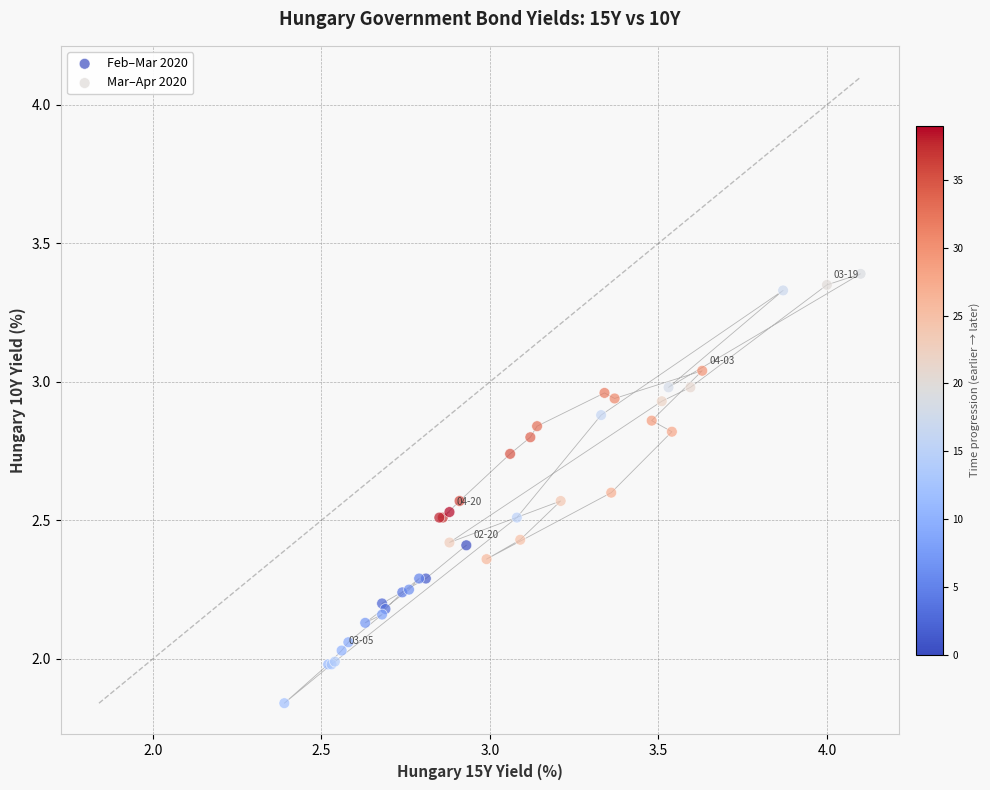

What are all the series names shown in the legend?

Feb–Mar 2020, Mar–Apr 2020